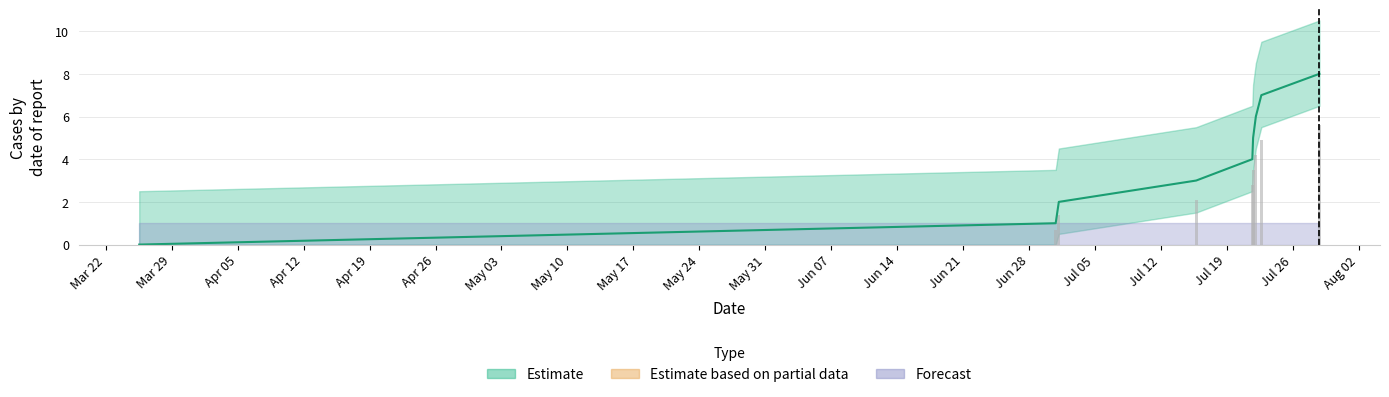

What is the difference between the maximum and minimum values?

8